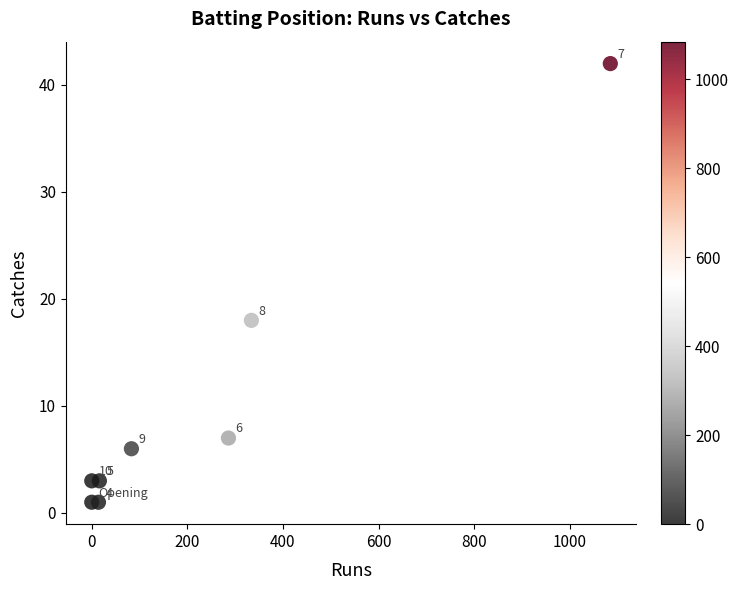

What is the range of Y values (max minus min)?

41